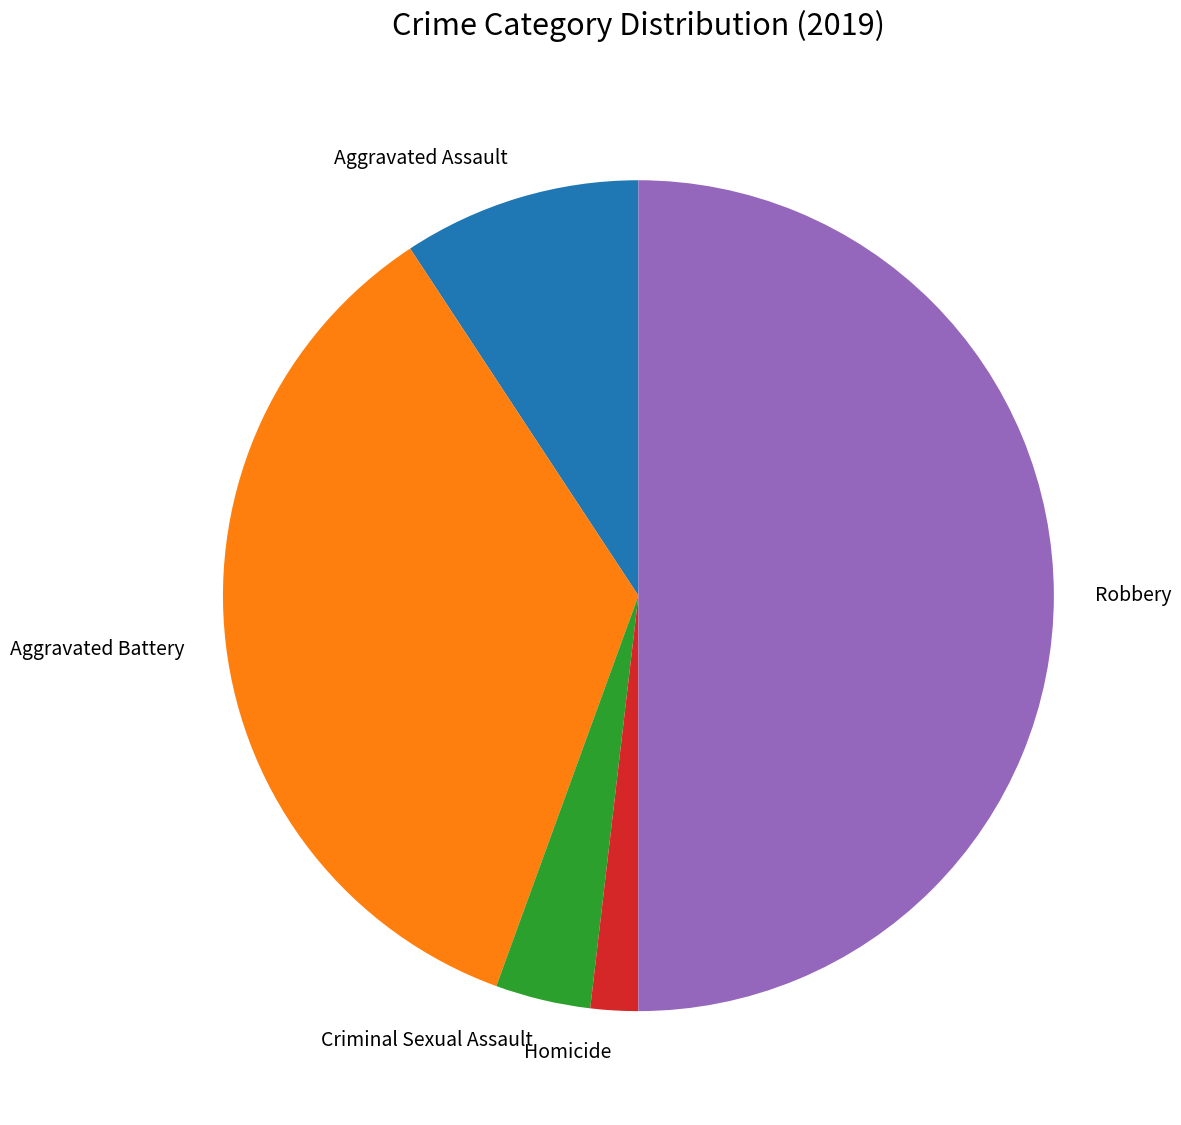

Between Homicide and Aggravated Battery, which is larger?

Aggravated Battery